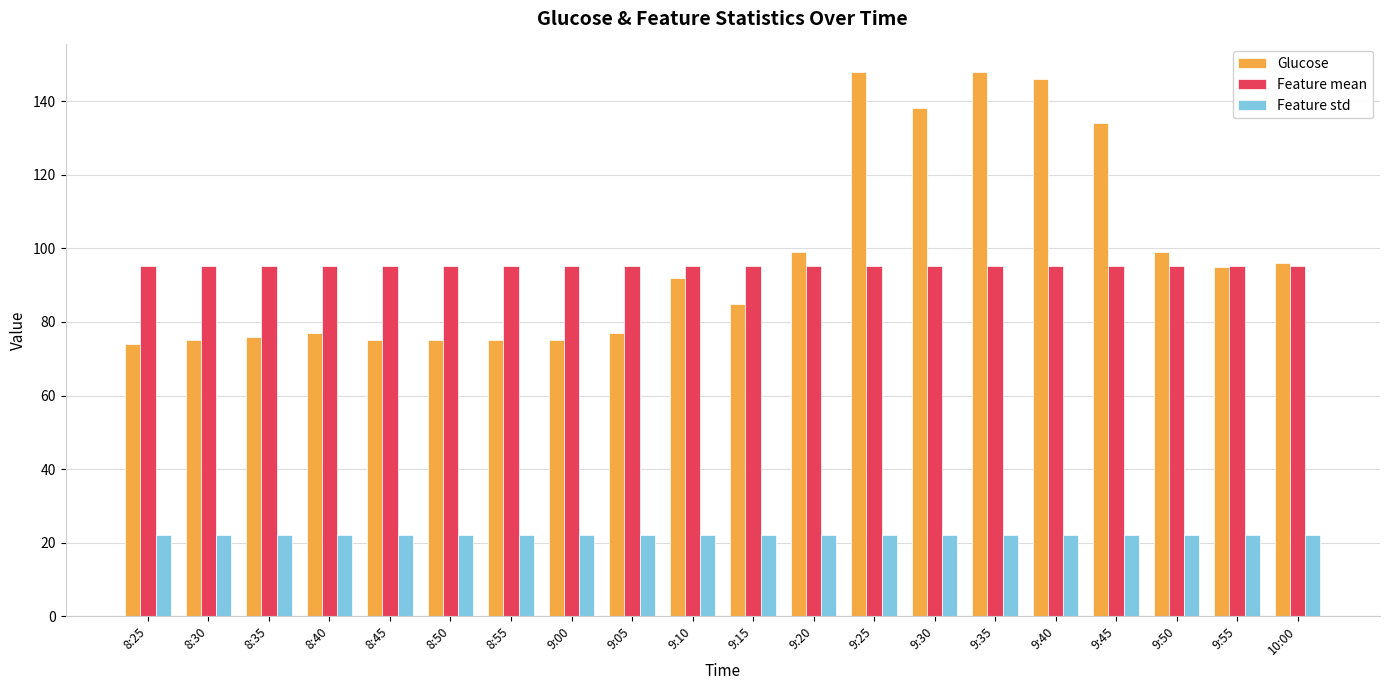

True or false: Feature mean has a value of 57.3 at 8:50.

False